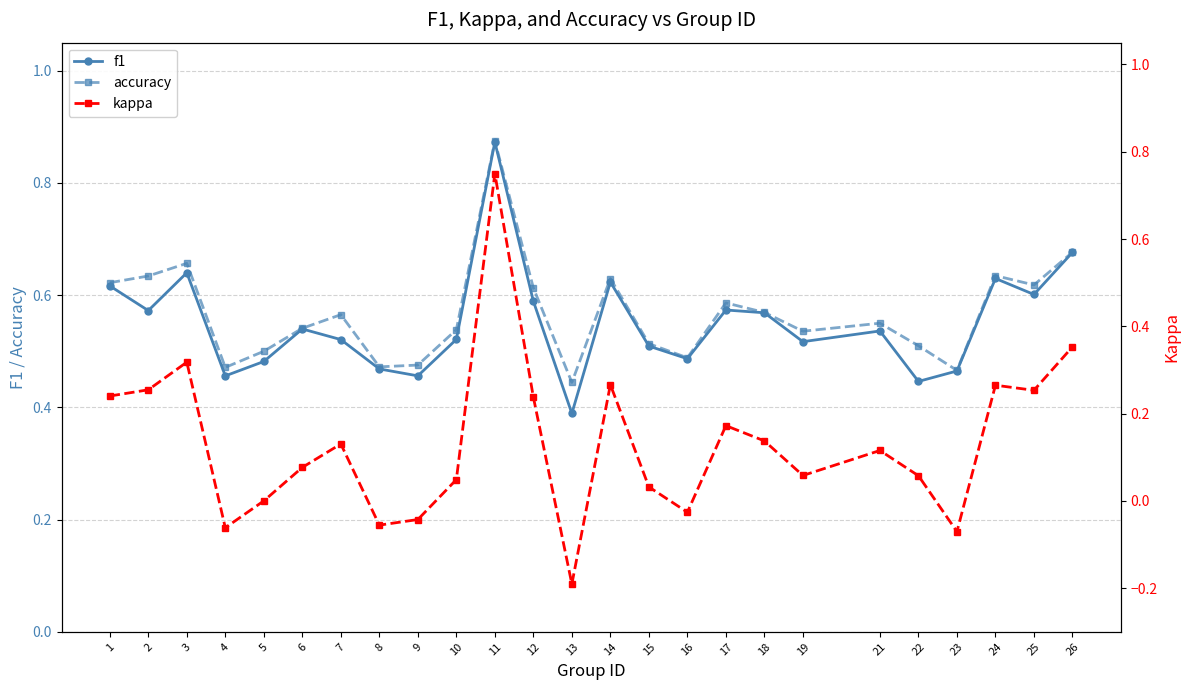

At which category does the chart reach its peak across all series?

11